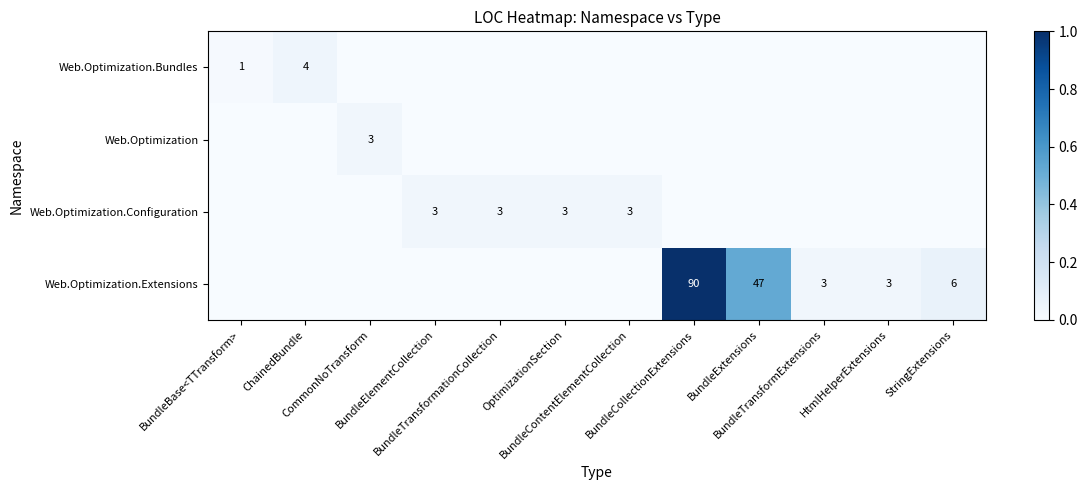

Is it true that Web.Optimization.Bundles equals 0.0 at BundleElementCollection?

False